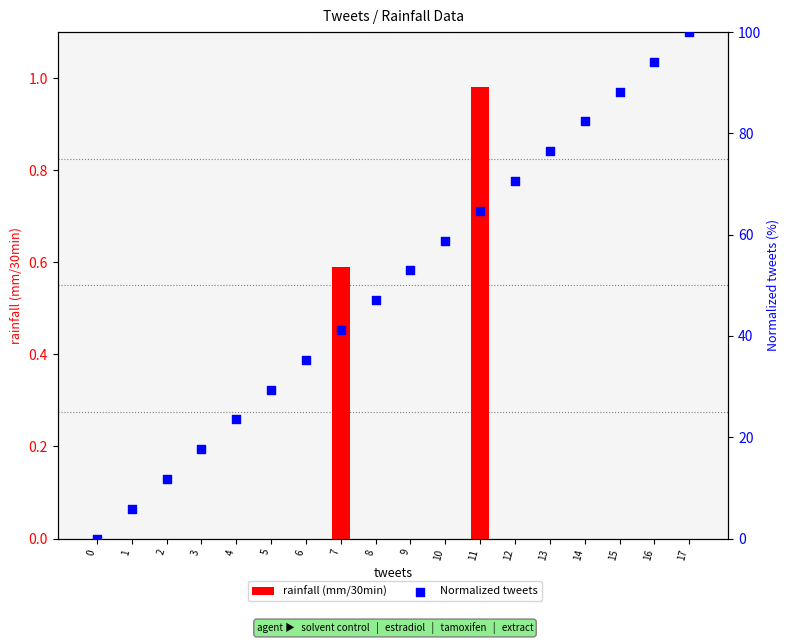

At which category is the sum across all series the highest?

17